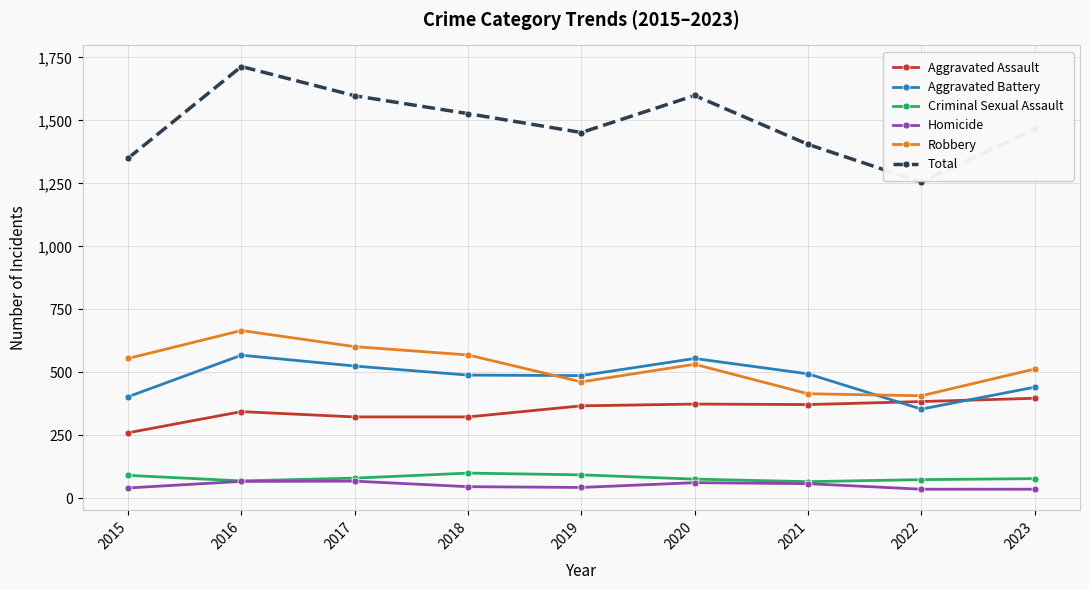

What is the value of the Criminal Sexual Assault point at the 8th from the left?

74